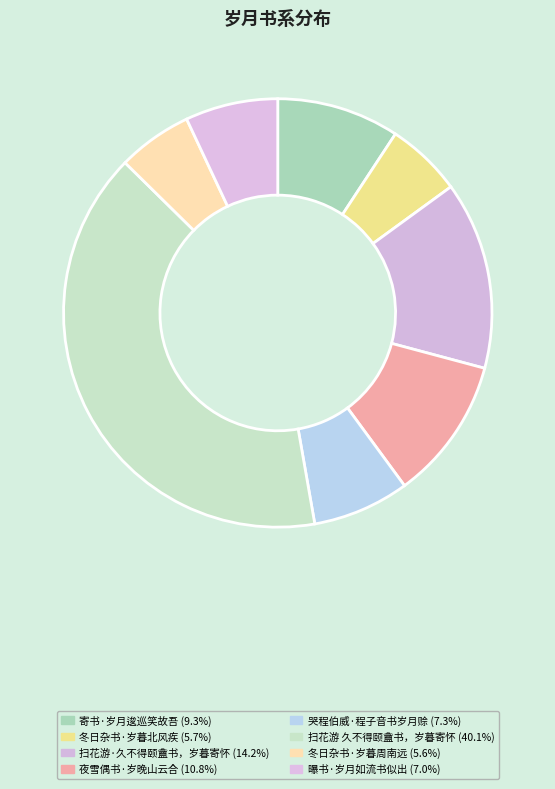

How many slices are in this pie chart?

8